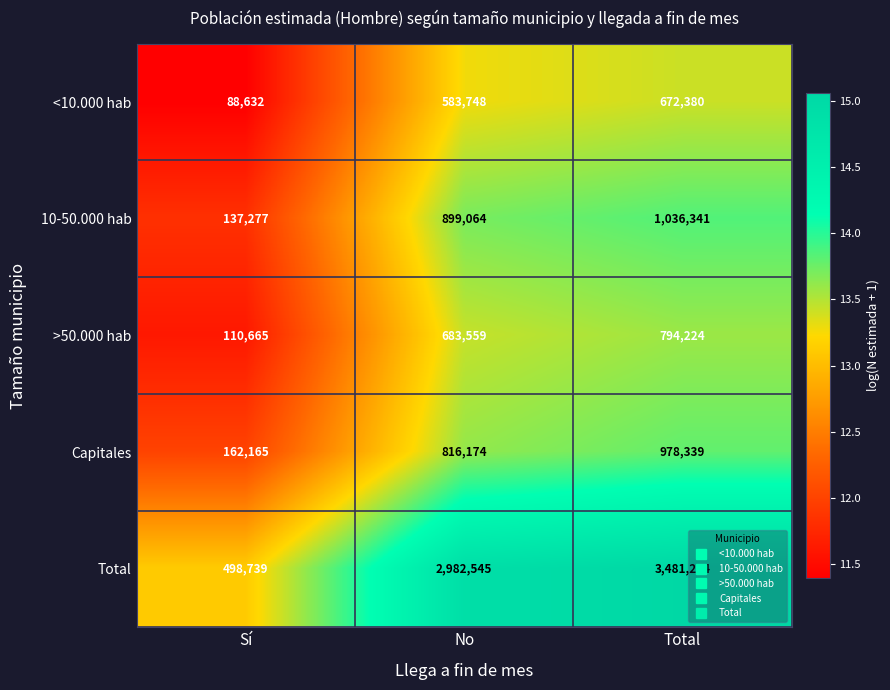

What is the difference between the highest and lowest values at No?

2398797